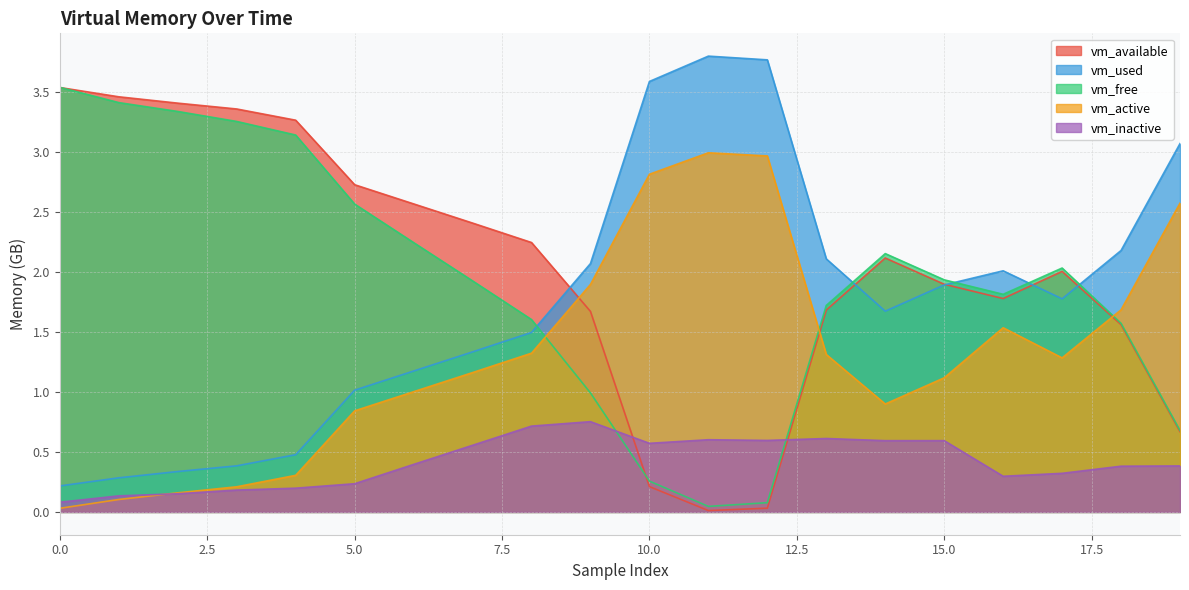

True or false: vm_available has more than 2 points higher than both neighbors.

False